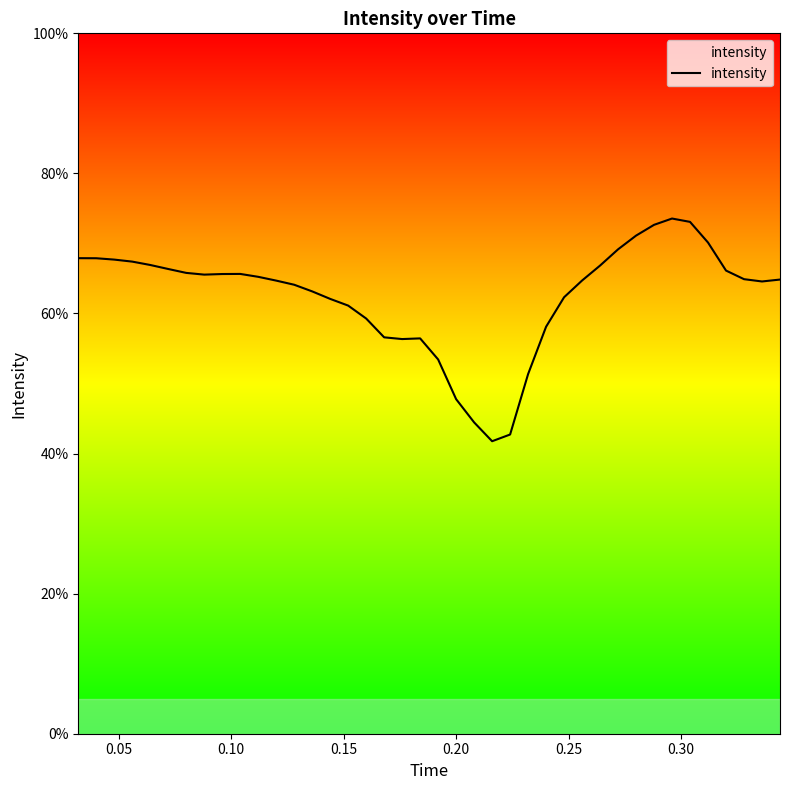

What is the minimum value shown in the chart?

41.8